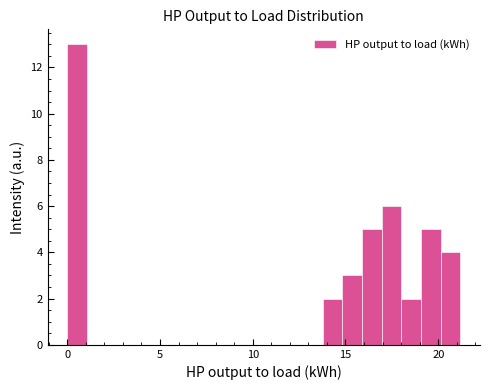

Around what value on the x-axis is the tallest bar? Give the approximate position of its centre, as read against the axis.

0.5